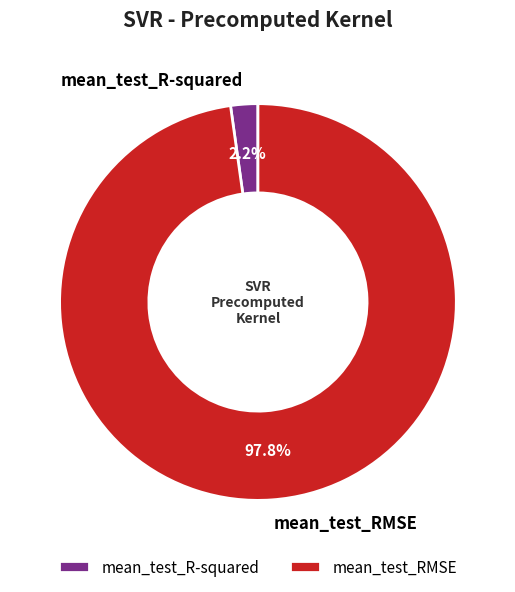

To the nearest percent, what is the combined percentage of mean_test_RMSE and mean_test_R-squared?

100%